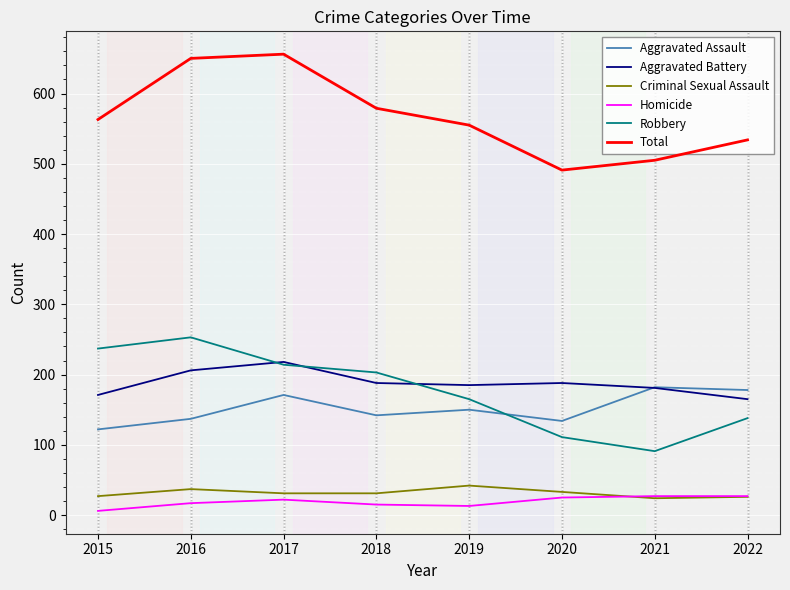

Where does the Aggravated Assault series first go above 150?

2017